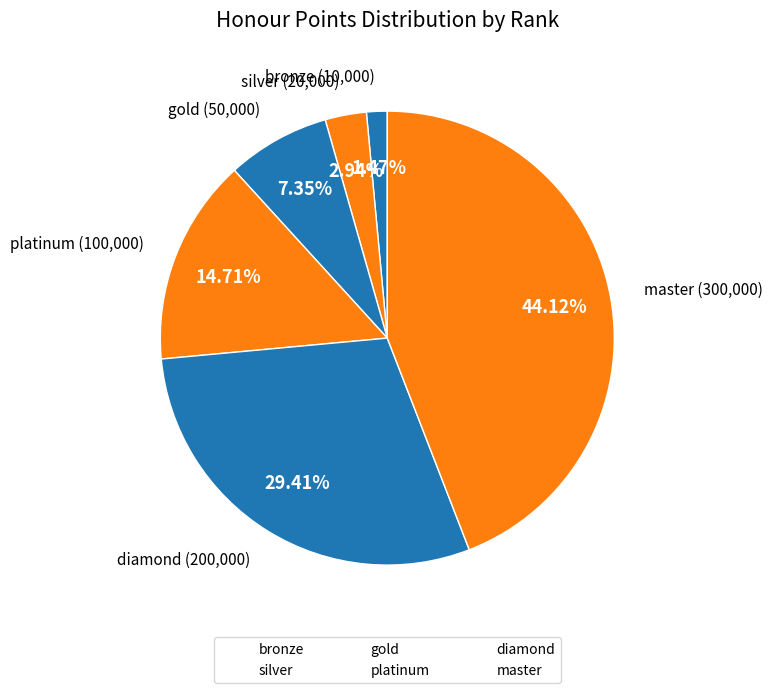

To the nearest percent, what is the difference between the bronze and platinum slice percentages?

13%